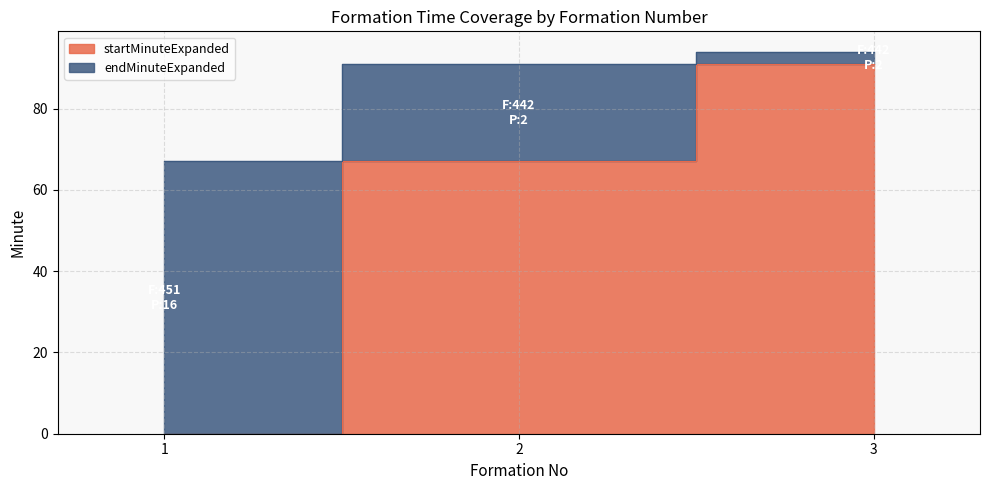

What is the difference between the startMinuteExpanded values at 2 and 1?

67